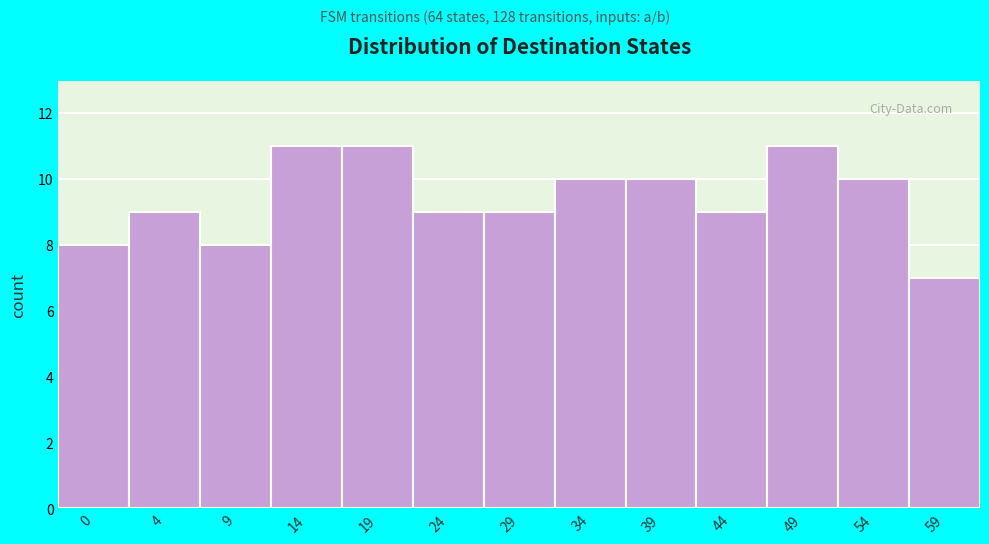

Reading left to right, extract all data points from this chart.

0=8	4=9	9=8	14=11	19=11	24=9	29=9	34=10	39=10	44=9	49=11	54=10	59=7